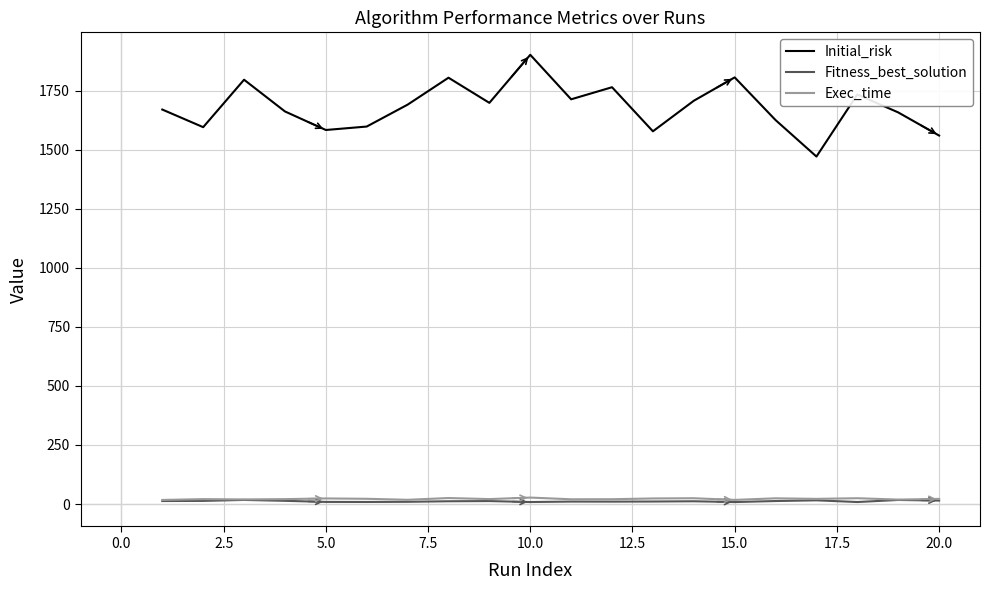

What is the highest value of the Initial_risk series?

1901.8